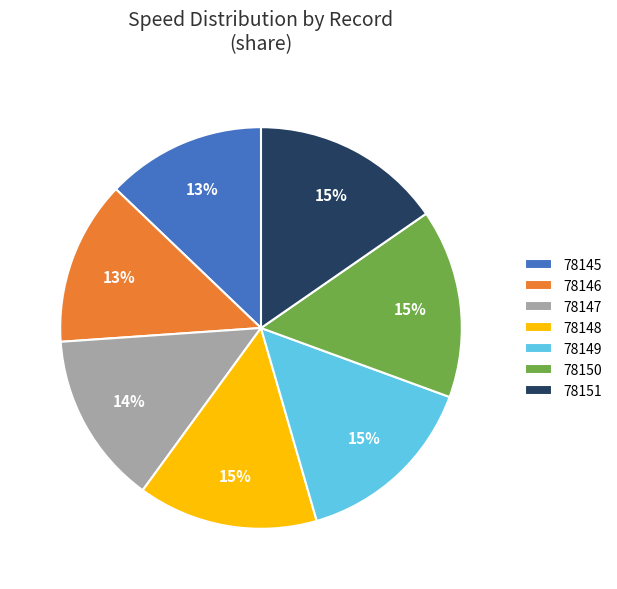

What percentage is the 78150 slice, to the nearest percent?

15%